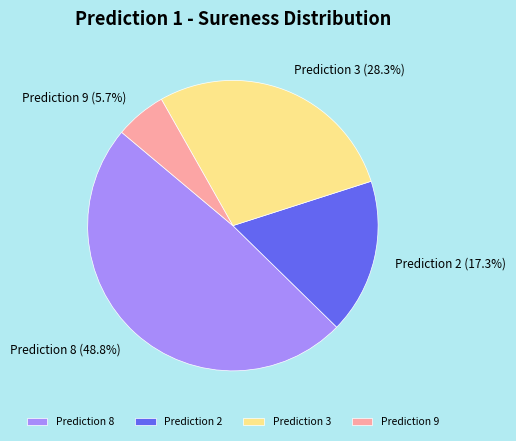

Does Prediction 9 represent more than half of the total?

No